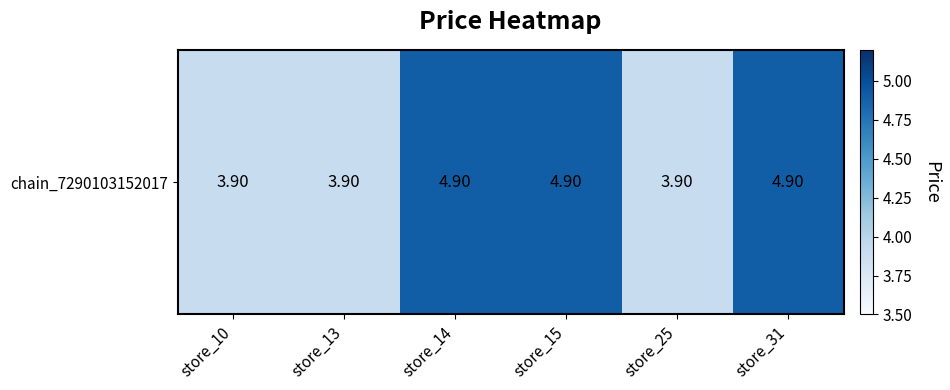

How many data points are less than 4?

3